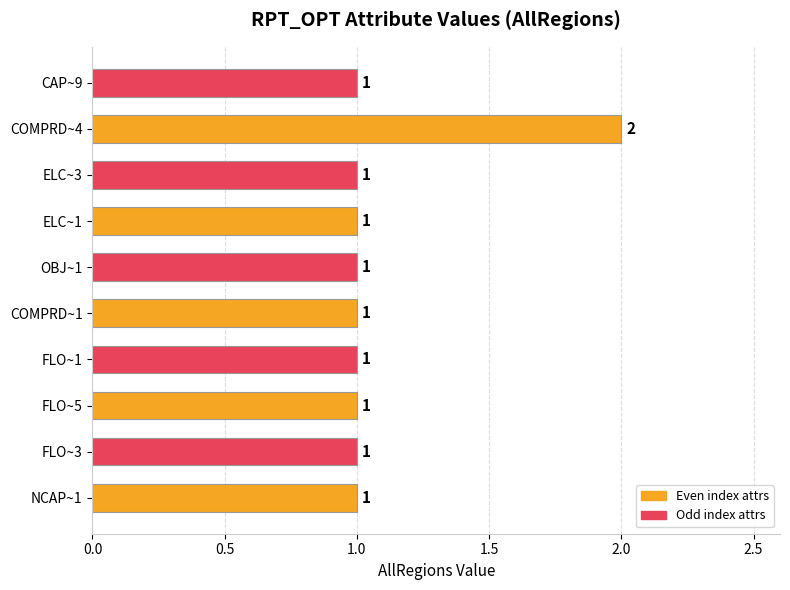

How many values are between 1 and 2?

10